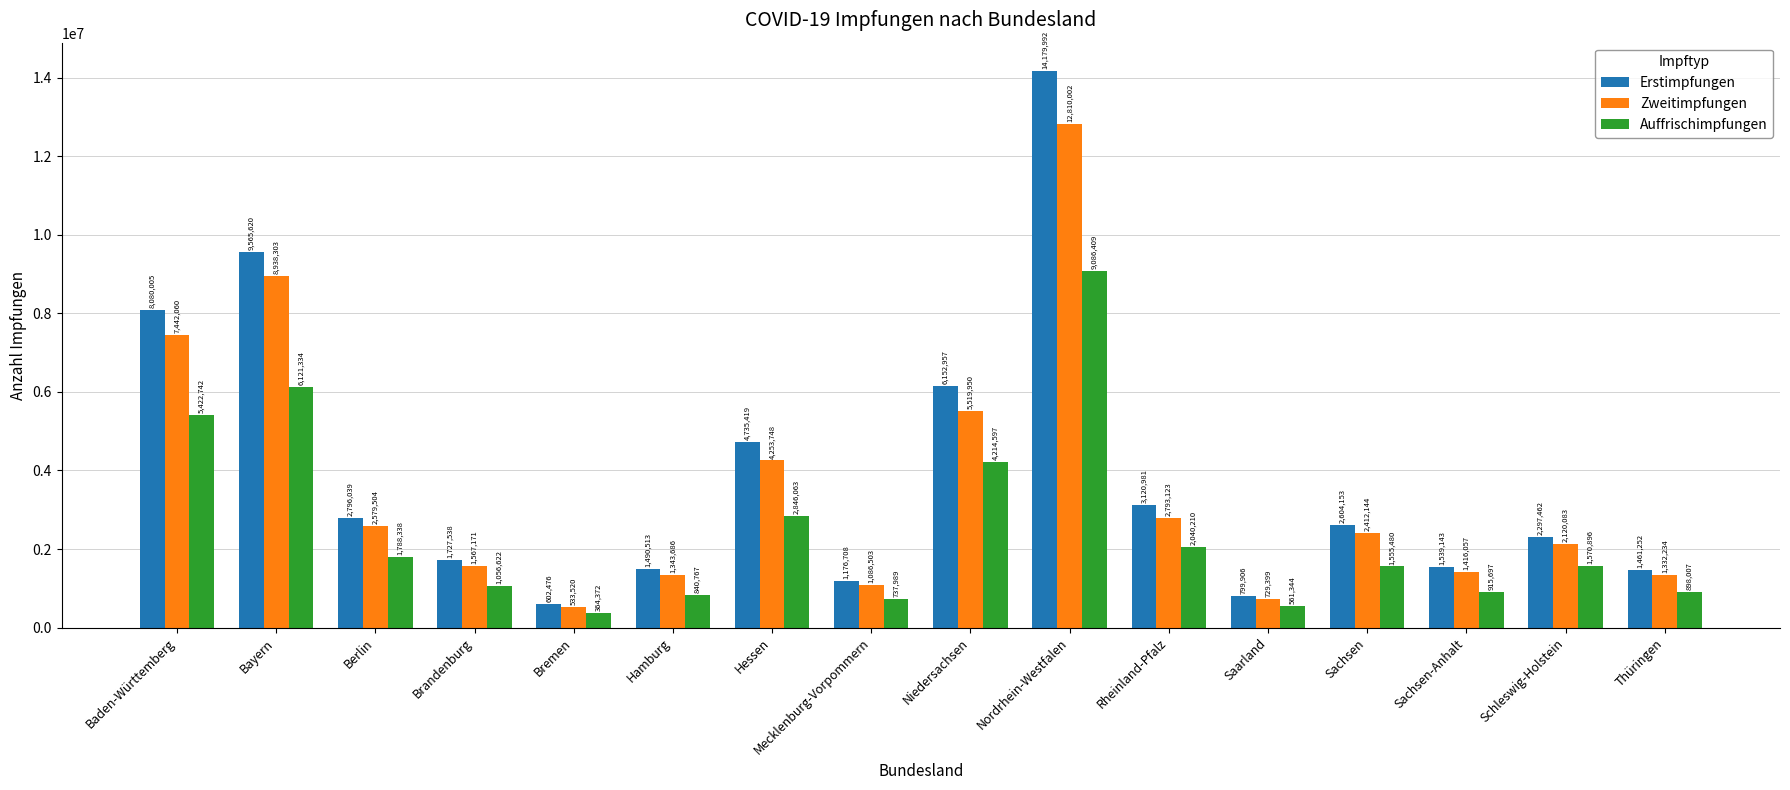

What is the difference between the second highest and minimum values in the Erstimpfungen series?

8963144